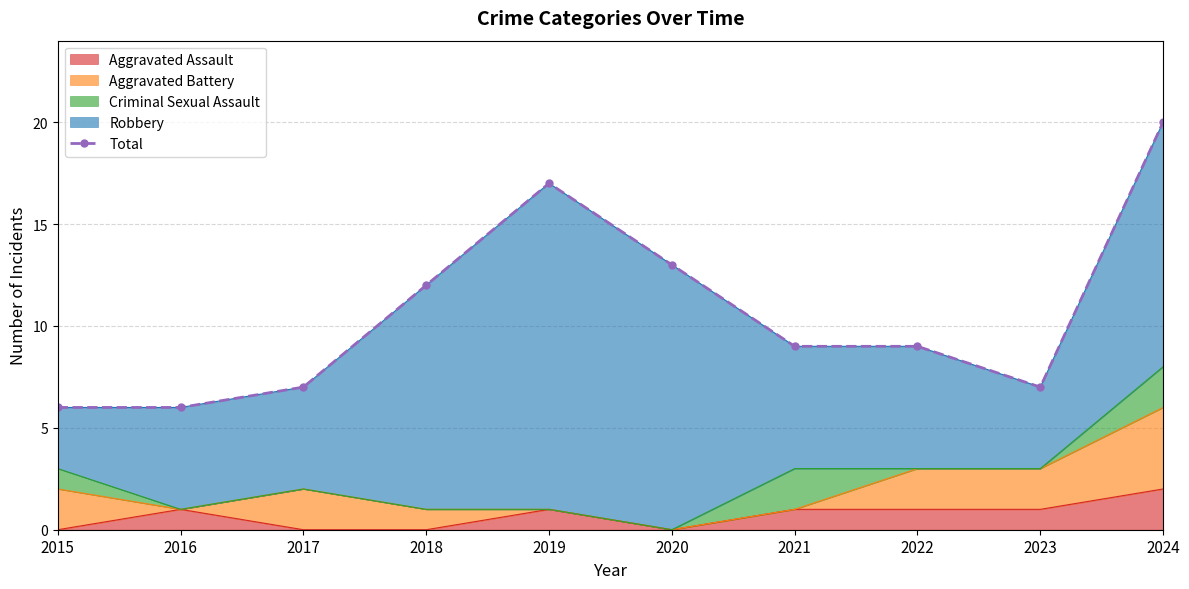

Rank the categories by value from lowest to highest.

2015, 2016, 2017, 2023, 2021, 2022, 2018, 2020, 2019, 2024